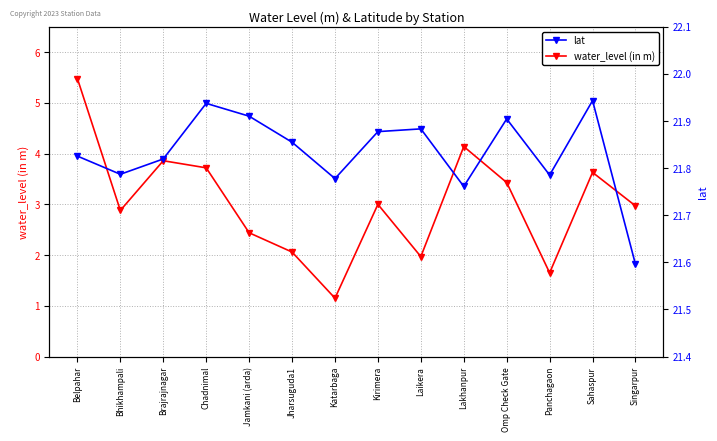

Is it true that lat equals 28.3 at Lakhanpur?

False